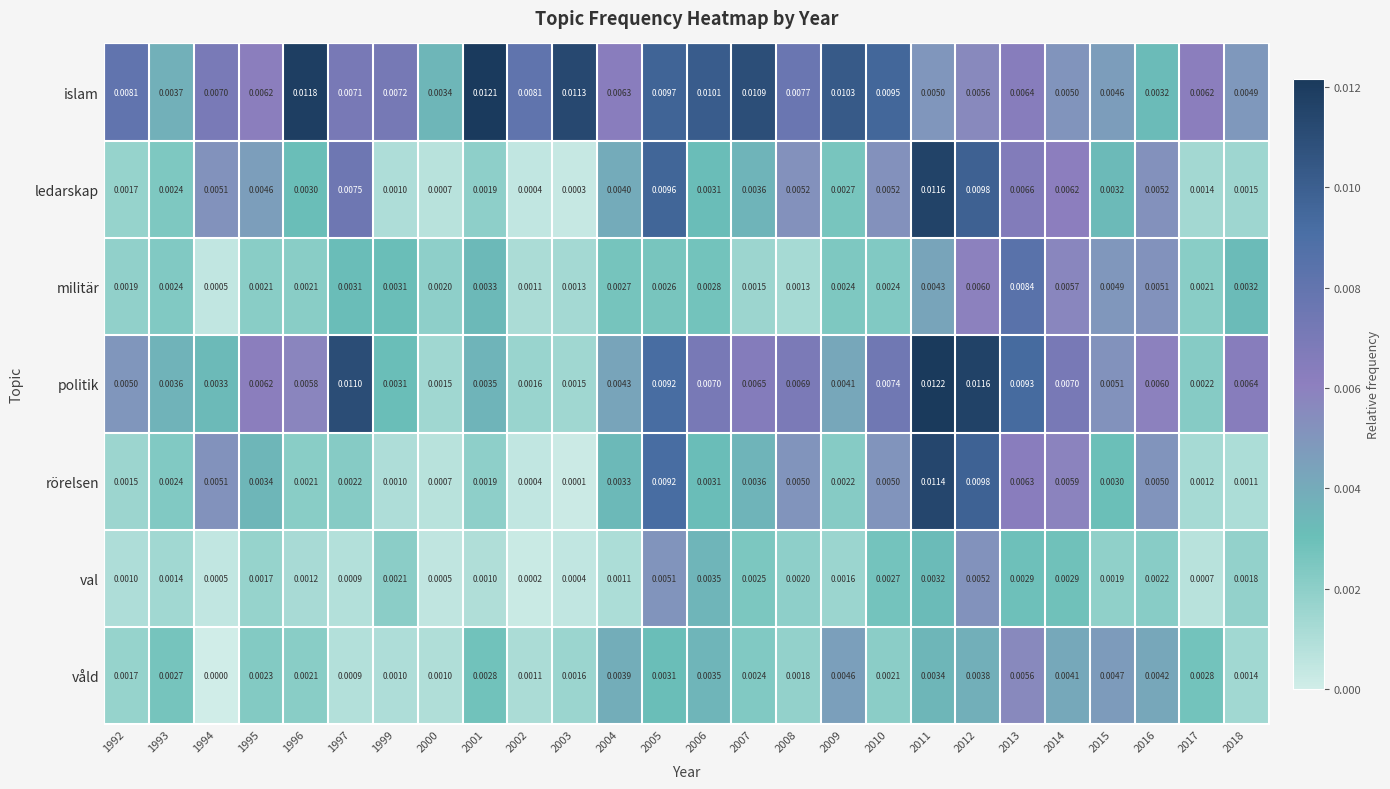

Between 2007 and 2014, which series saw the biggest shift?

islam